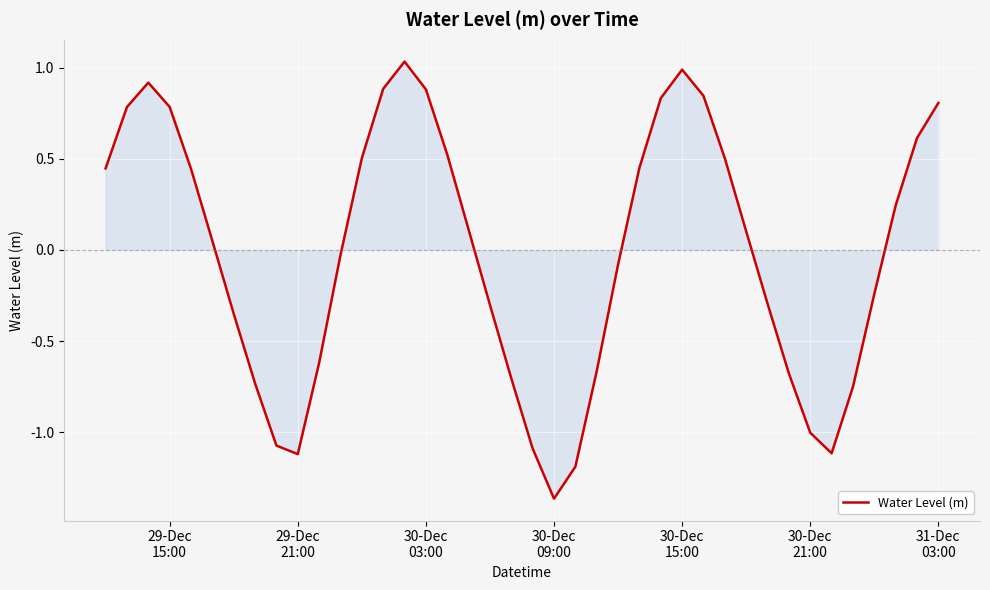

What is the difference between the maximum and minimum values?

2.4